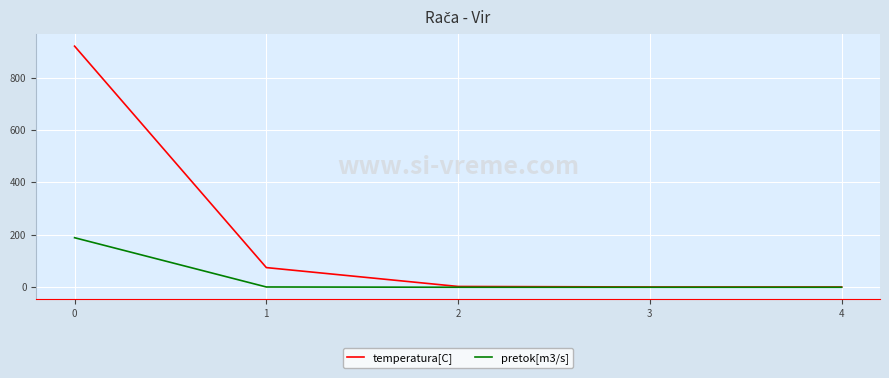

What is the maximum value for temperatura[C]?

920